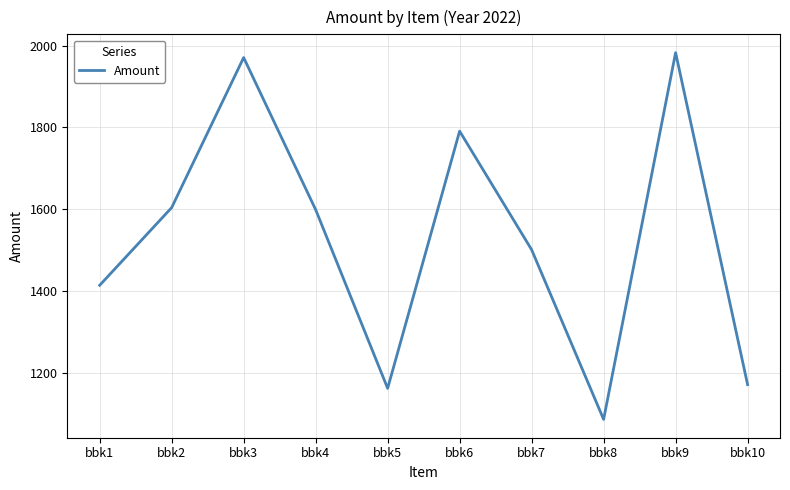

What is the minimum value shown in the chart?

1086